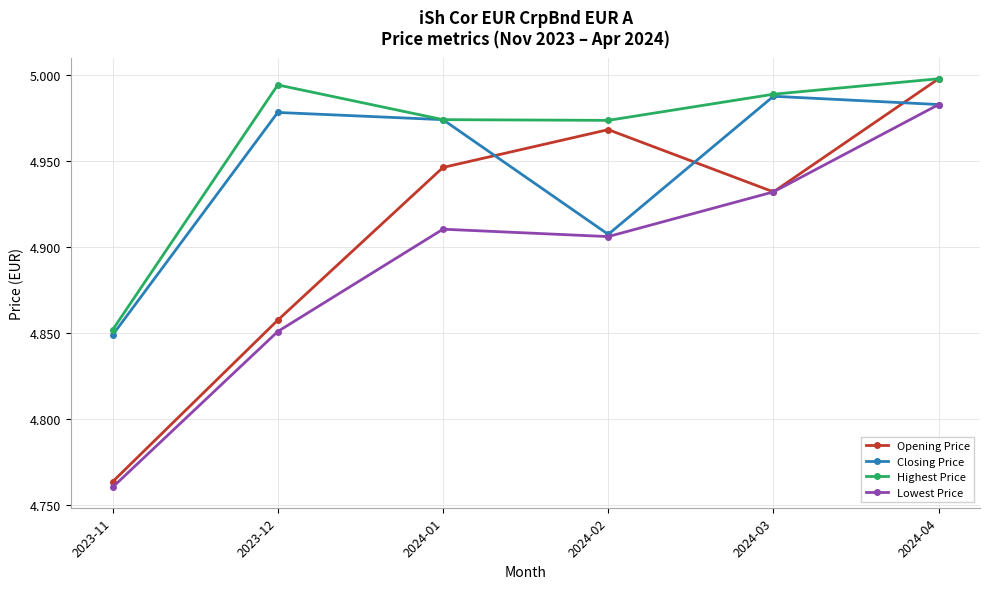

True or false: Lowest Price and Highest Price intersect in this chart.

False